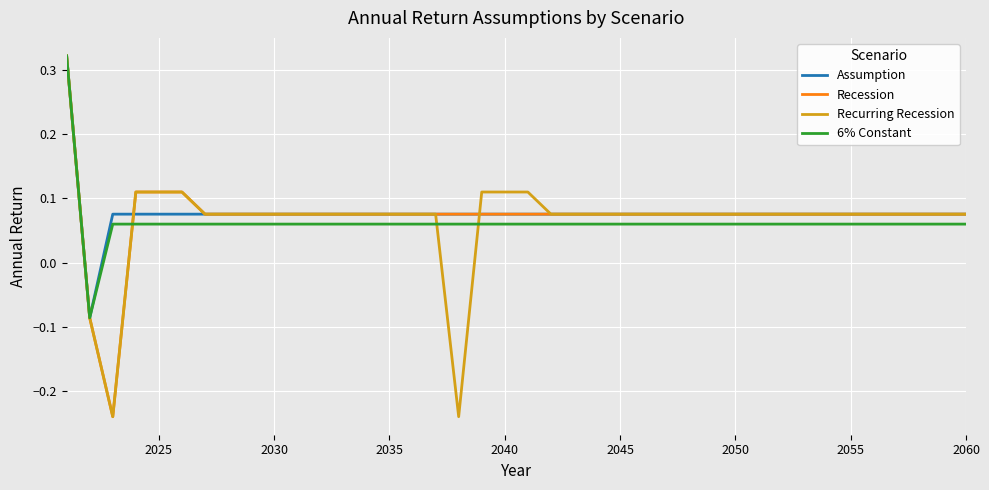

How many lines are shown in the chart?

4